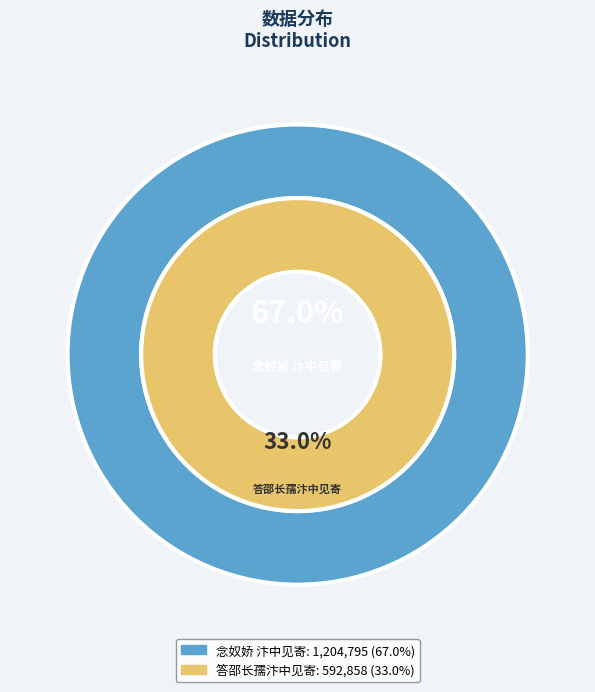

What portion of the pie excludes 答邵长孺汴中见寄?

67.0%